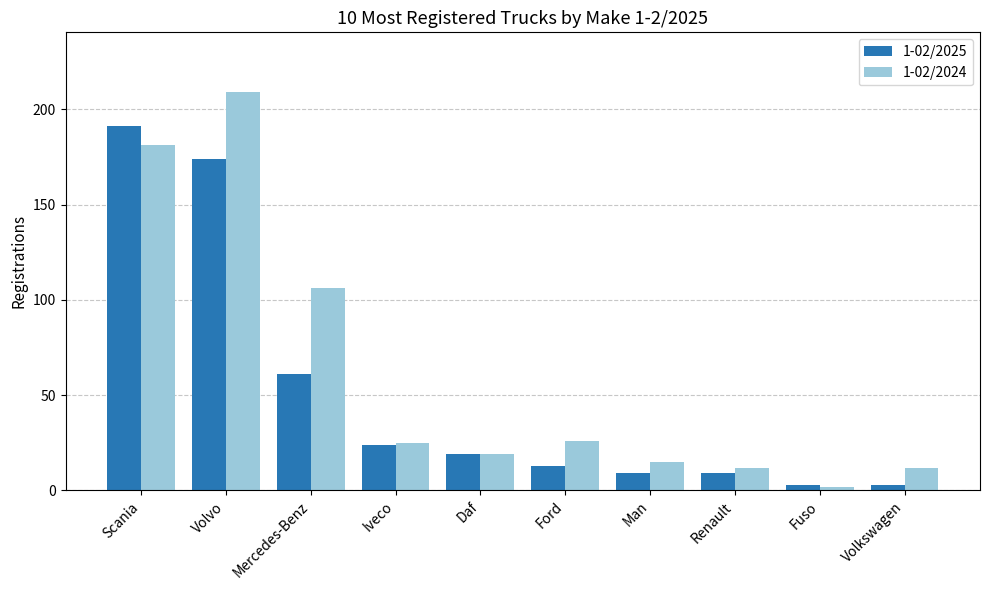

At how many categories does at least one series exceed 67?

3